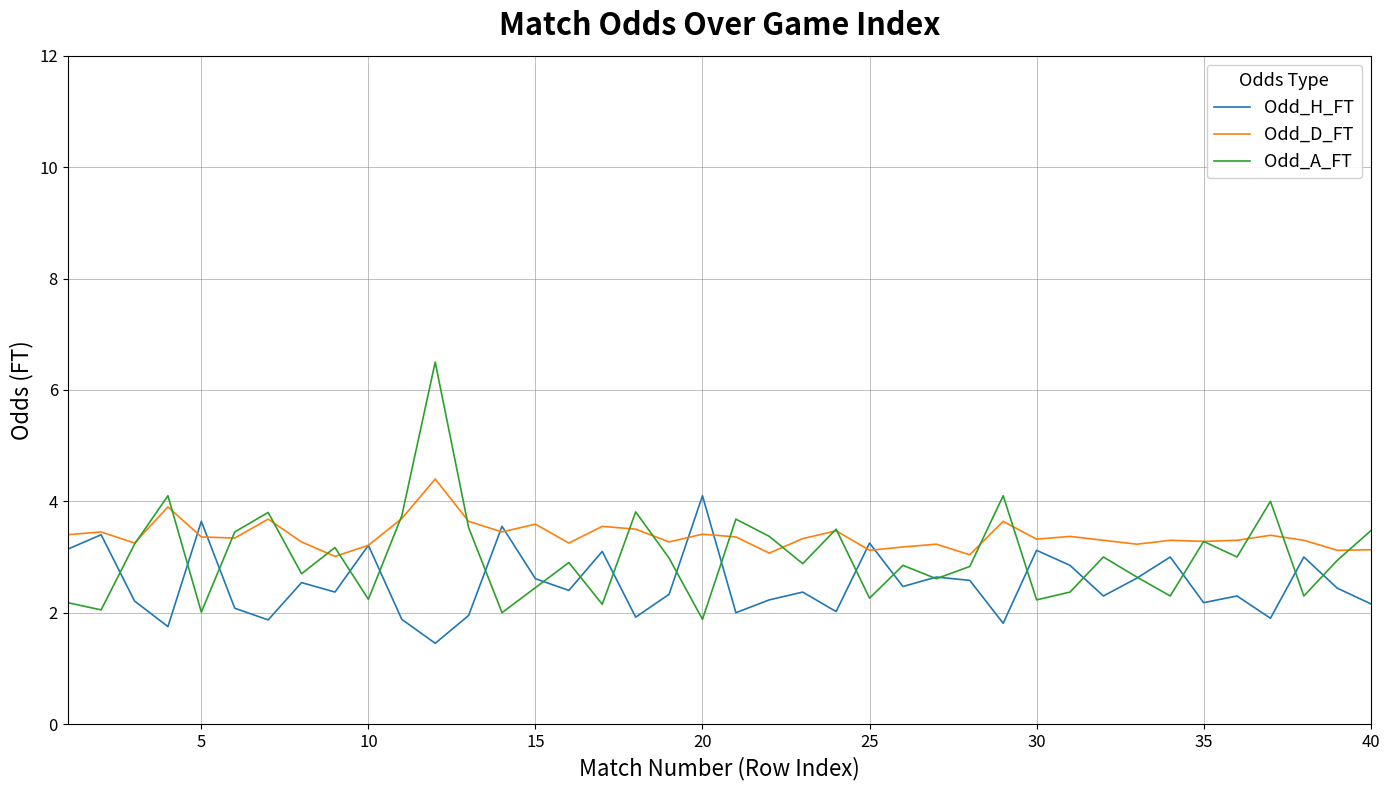

Which series has the largest range (max minus min)?

Odd_A_FT